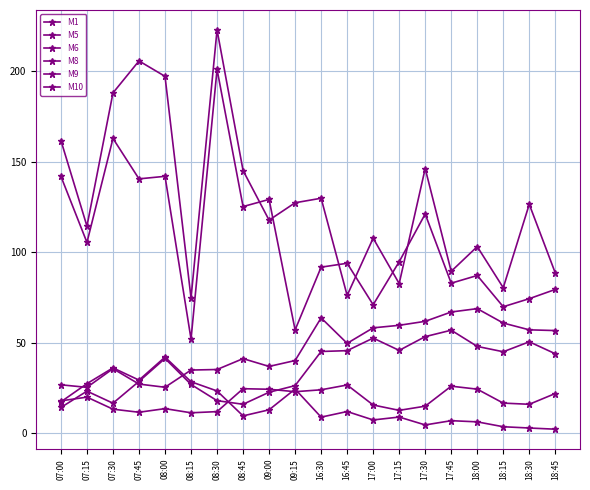

How many lines are shown in the chart?

6